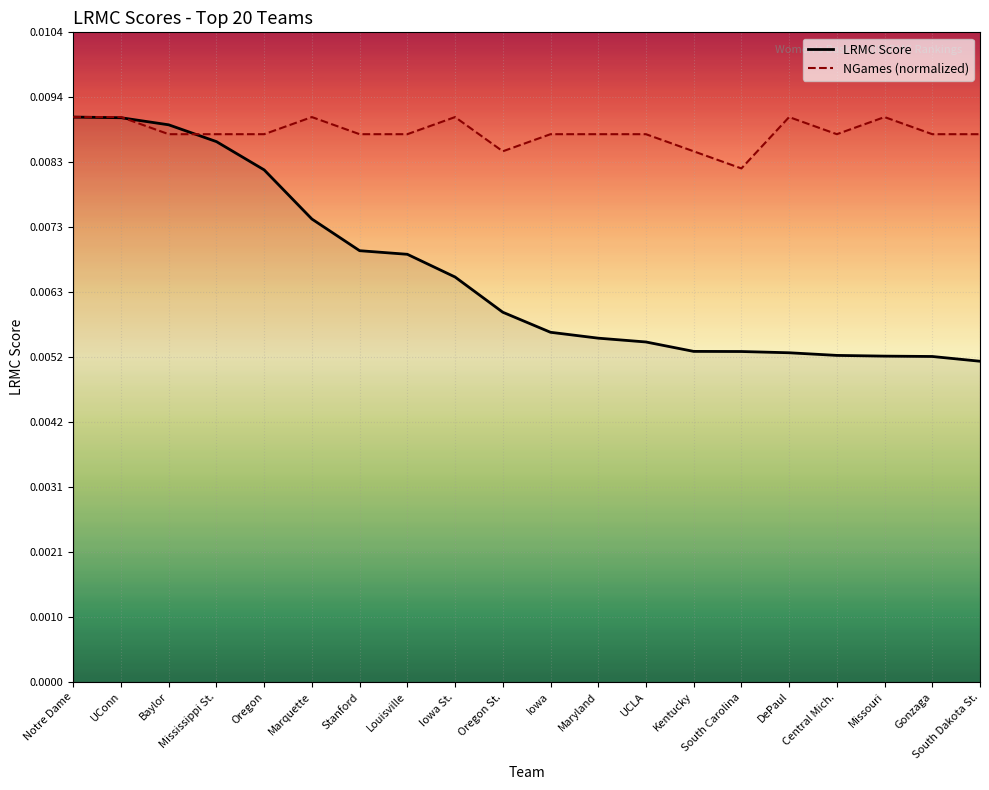

What is the label of the 4th point from the right?

Central Mich.